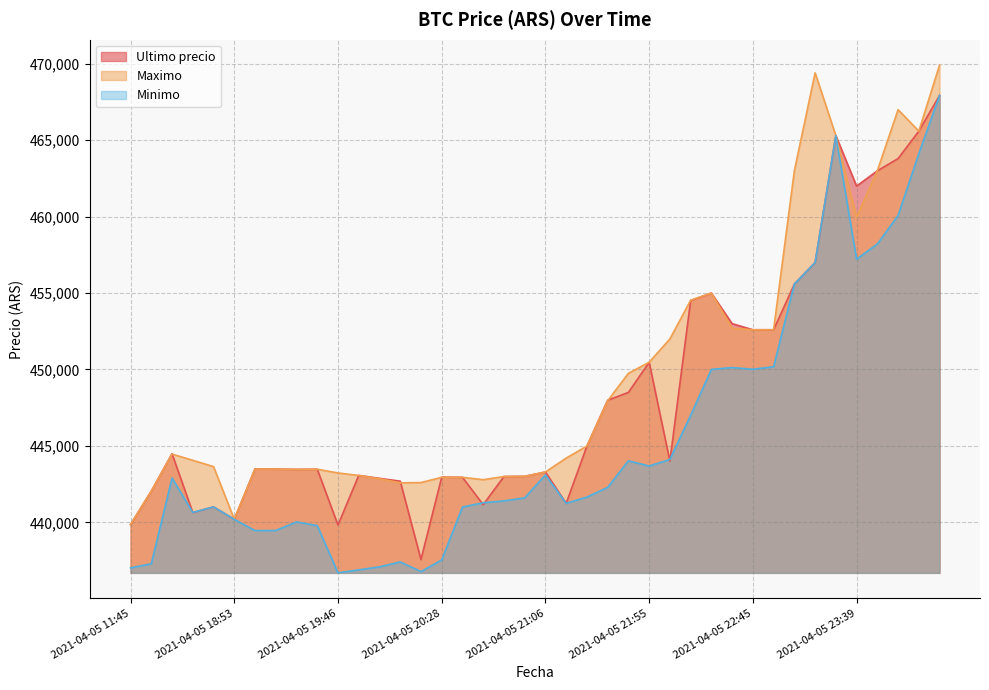

What is the difference between the maximum and minimum values in the Maximo series?

30061